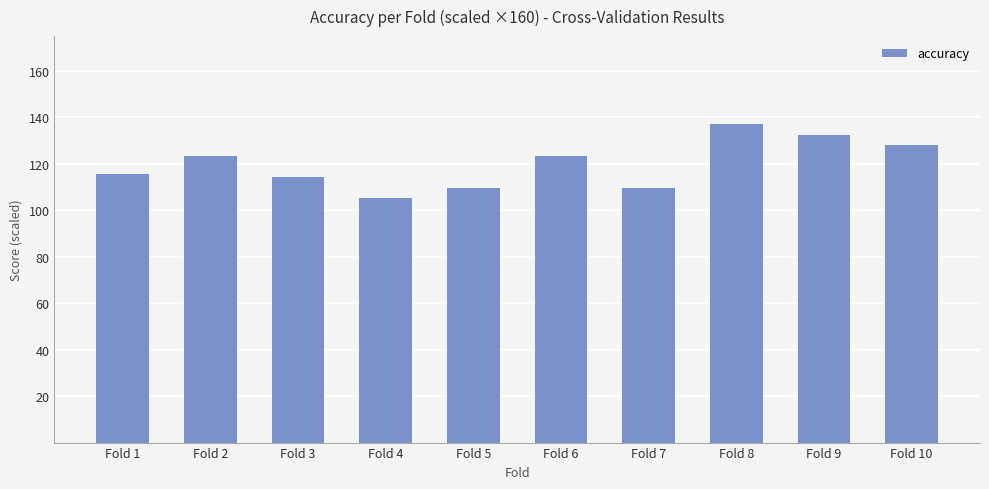

The chart shows a value of 68.2 at Fold 4. True or false?

False